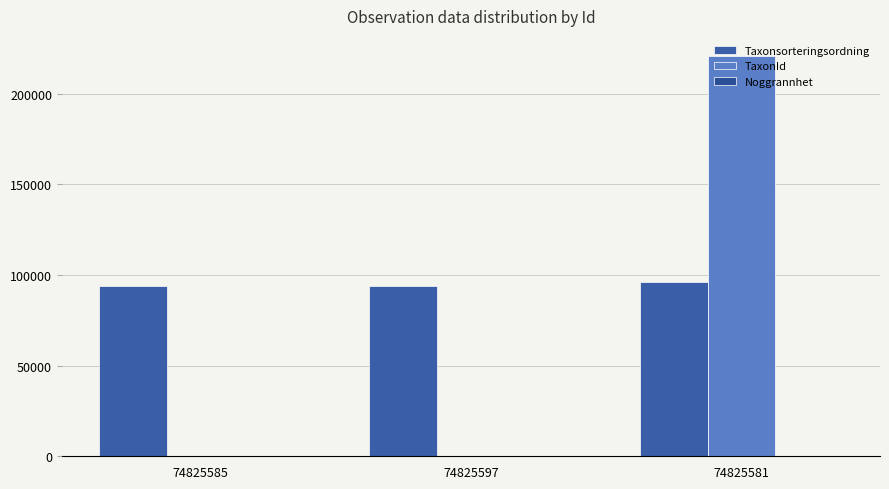

How many groups of bars are there?

3